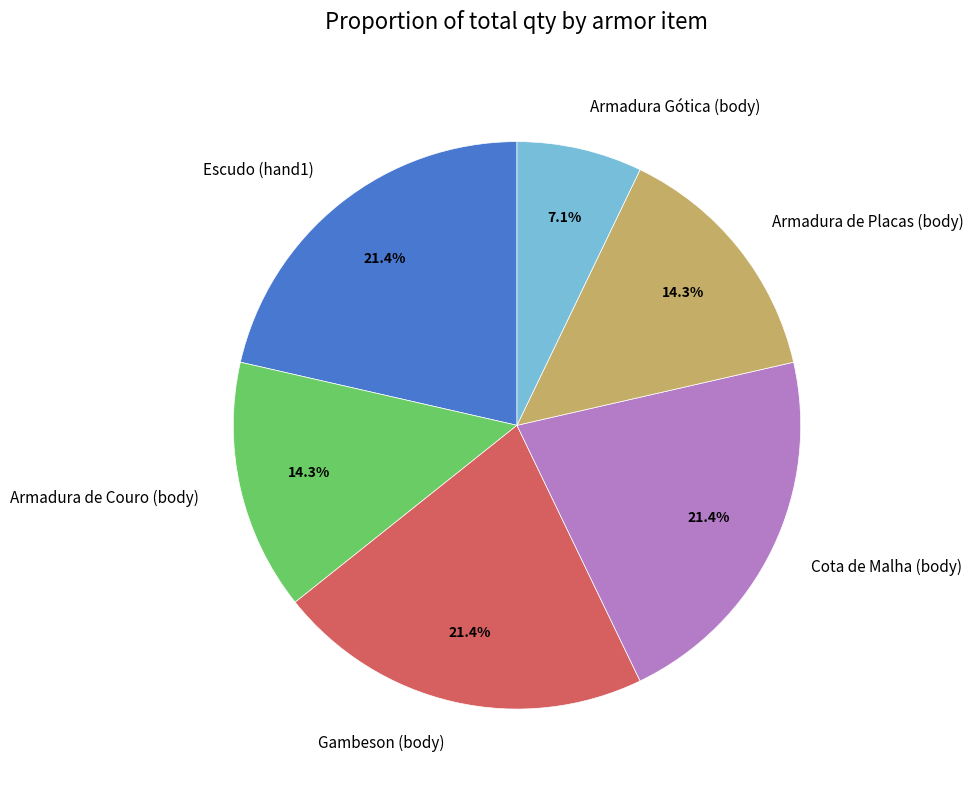

Which slice is the smallest?

Armadura Gótica (body)